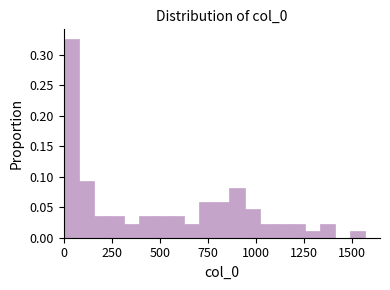

Around what value on the x-axis is the tallest bar? Give the approximate position of its centre, as read against the axis.

50